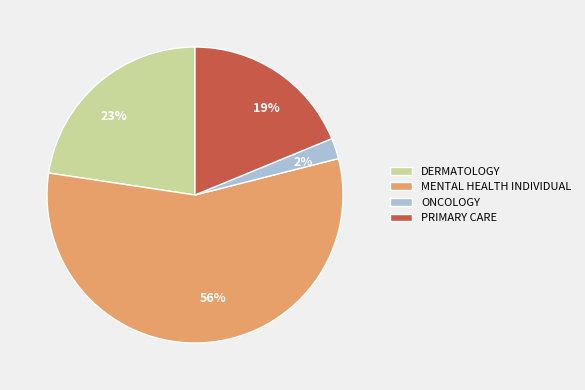

Which category has the biggest portion of the pie?

MENTAL HEALTH INDIVIDUAL